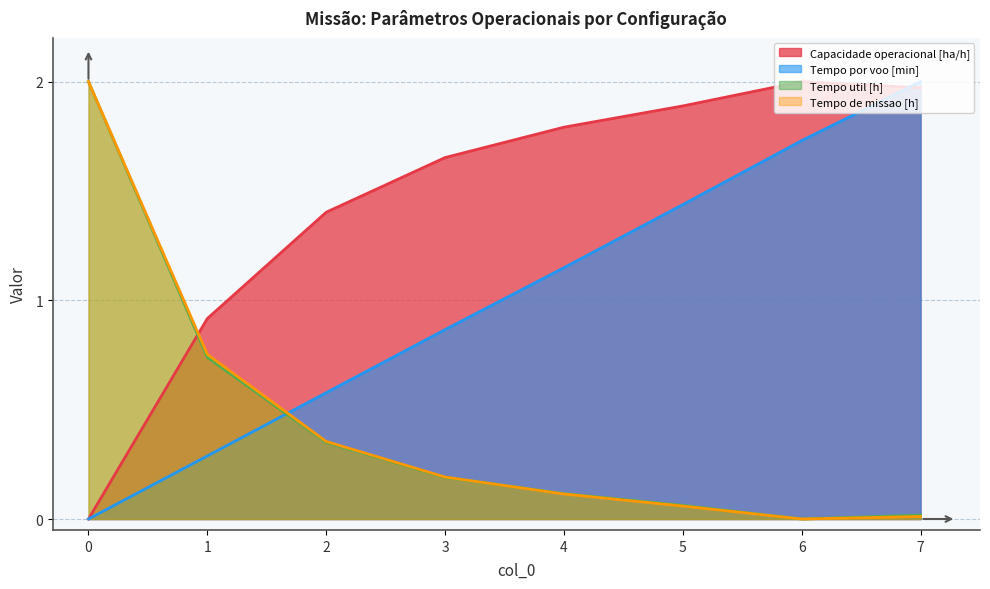

How many values in the Tempo util [h] series exceed 0?

7